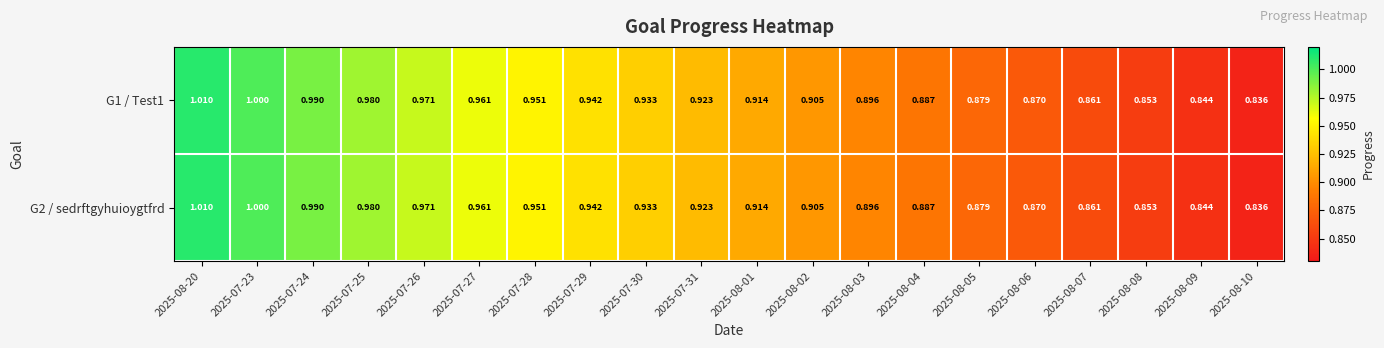

Reading left to right, list all the values displayed in this chart.

G1 / Test1: 2025-08-20=1.0	2025-07-23=1.0	2025-07-24=1.0	2025-07-25=1.0	2025-07-26=1.0	2025-07-27=1.0	2025-07-28=1.0	2025-07-29=0.9	2025-07-30=0.9	2025-07-31=0.9	2025-08-01=0.9	2025-08-02=0.9	2025-08-03=0.9	2025-08-04=0.9	2025-08-05=0.9	2025-08-06=0.9	2025-08-07=0.9	2025-08-08=0.9	2025-08-09=0.8	2025-08-10=0.8
G2 / sedrftgyhuioygtfrd: 2025-08-20=1.0	2025-07-23=1.0	2025-07-24=1.0	2025-07-25=1.0	2025-07-26=1.0	2025-07-27=1.0	2025-07-28=1.0	2025-07-29=0.9	2025-07-30=0.9	2025-07-31=0.9	2025-08-01=0.9	2025-08-02=0.9	2025-08-03=0.9	2025-08-04=0.9	2025-08-05=0.9	2025-08-06=0.9	2025-08-07=0.9	2025-08-08=0.9	2025-08-09=0.8	2025-08-10=0.8